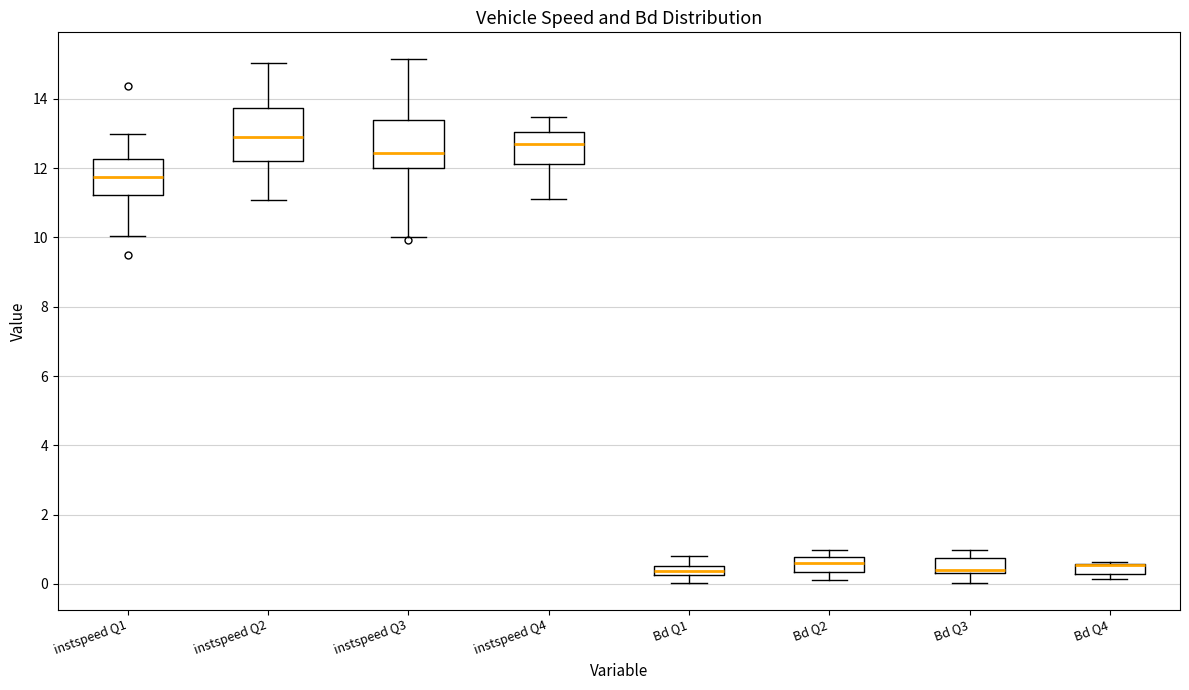

Where is the upper edge of the box for Bd Q2 on the y-axis? The values are not printed on the chart, so give them approximately, as read against the axis.

0.8